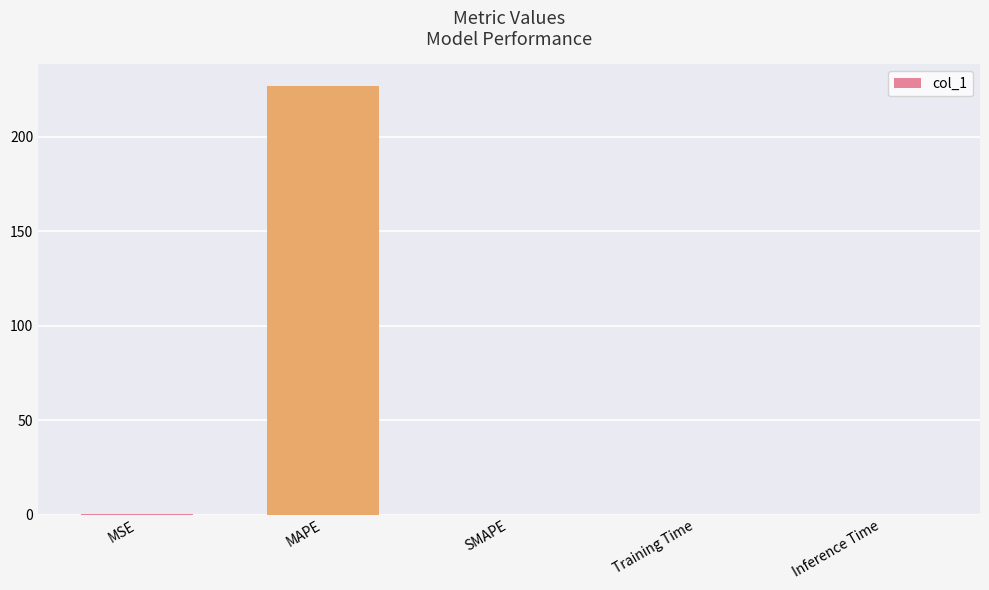

Which category has the highest value across all series?

MAPE